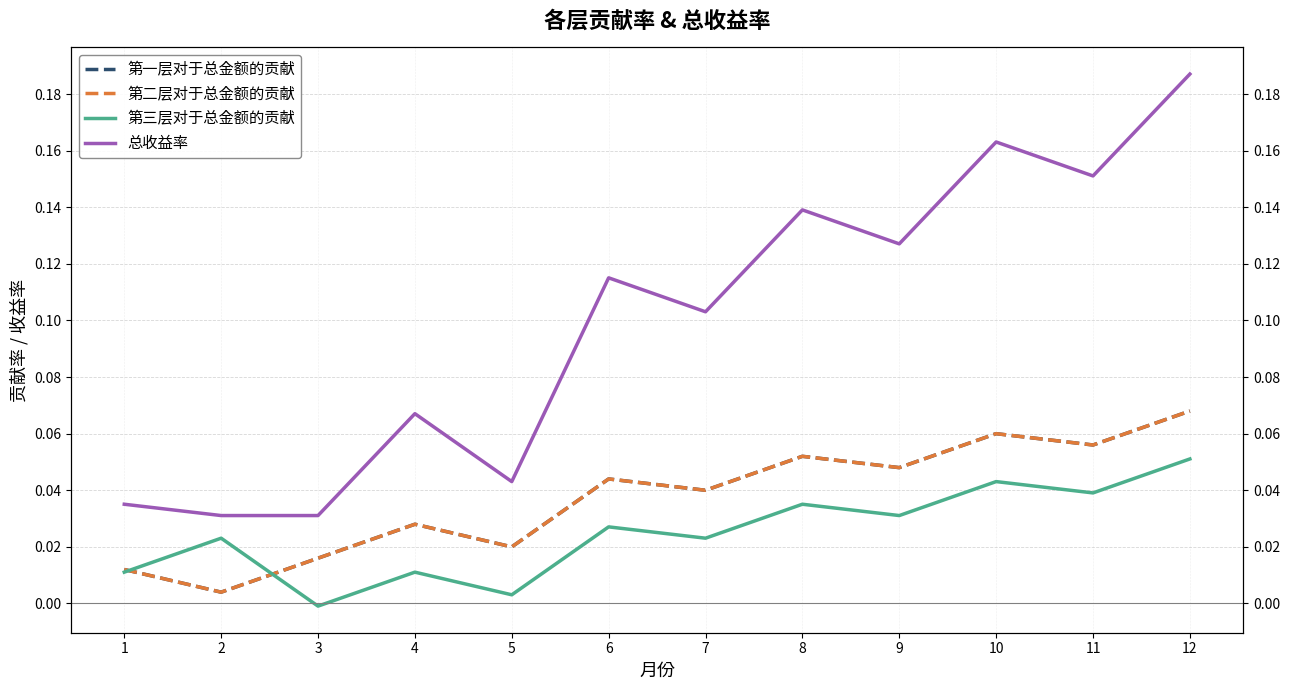

Between 12 and 5, which is larger?

12